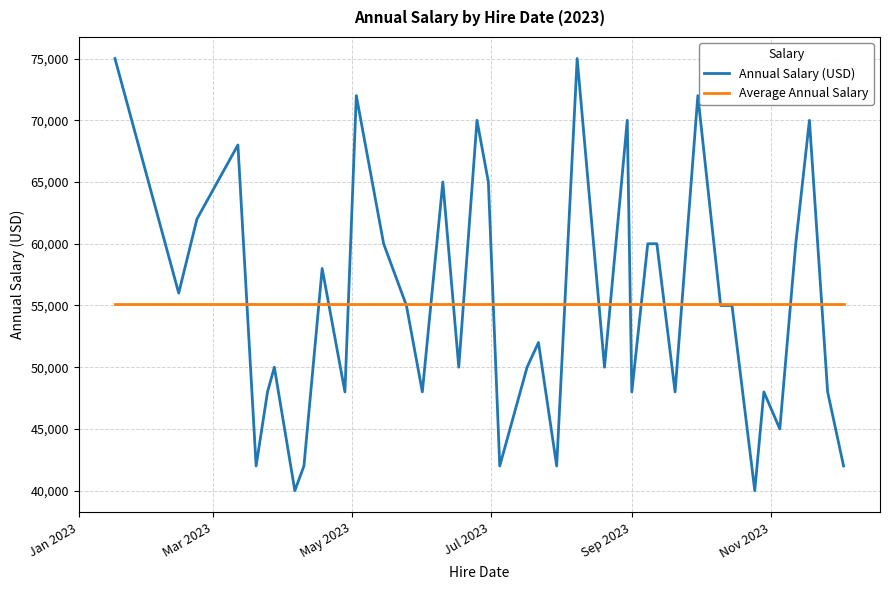

Which series has the widest spread of values?

Annual Salary (USD)